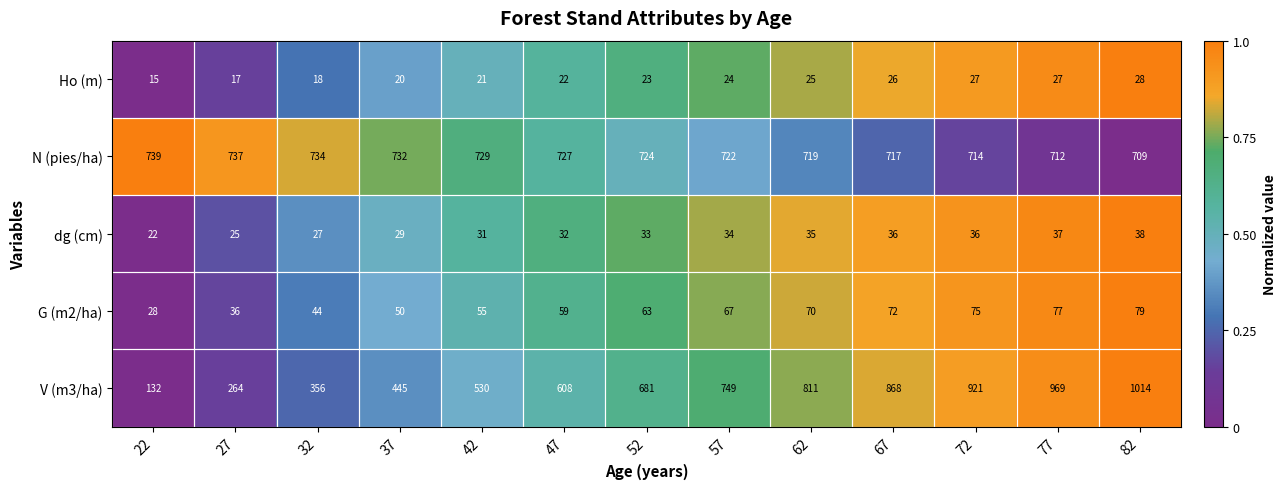

What is the approximate value of V (m3/ha) at 82?

1014